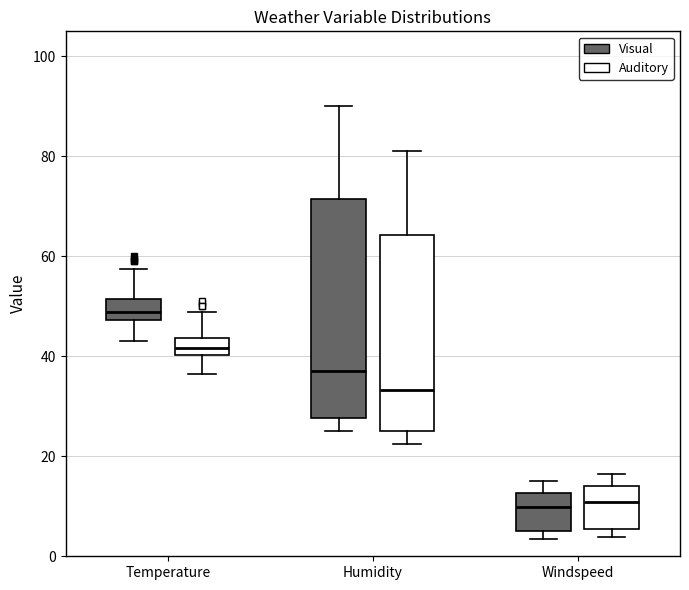

Reading left to right, read every box against the y-axis: the position of its median line, the range the box covers, and the ends of its whiskers. The values are not printed on the chart, so give them approximately, as read against the axis.

Temperature (Visual): median 48 (inside the box), box 48 to 52, whiskers 44 to 58
Temperature (Auditory): median 42, box 40 to 44, whiskers 36 to 48
Humidity (Visual): median 38, box 28 to 72, whiskers 26 to 90
Humidity (Auditory): median 34, box 24 to 64, whiskers 22 to 82
Windspeed (Visual): median 10, box 6 to 12, whiskers 4 to 16
Windspeed (Auditory): median 10, box 6 to 14, whiskers 4 to 16